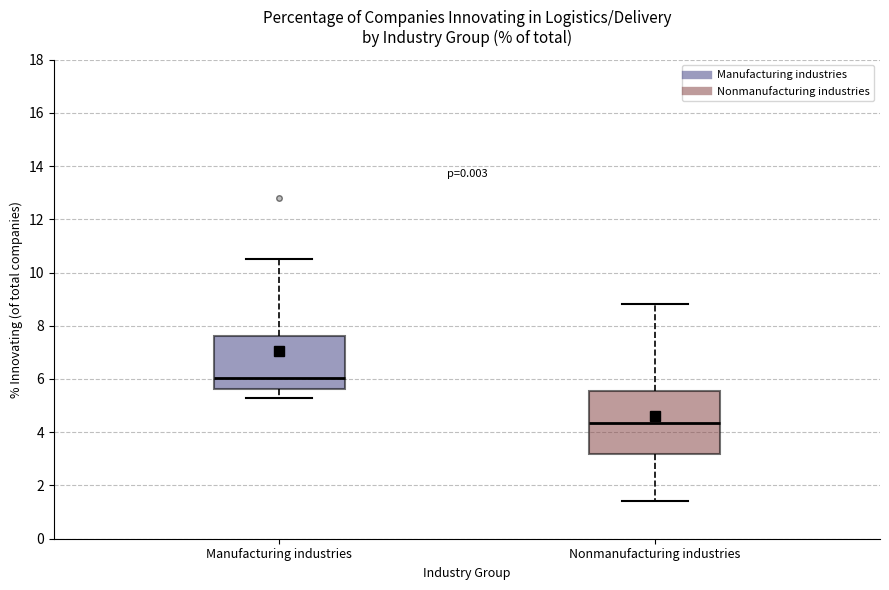

Which box's median line is the lowest?

Nonmanufacturing industries